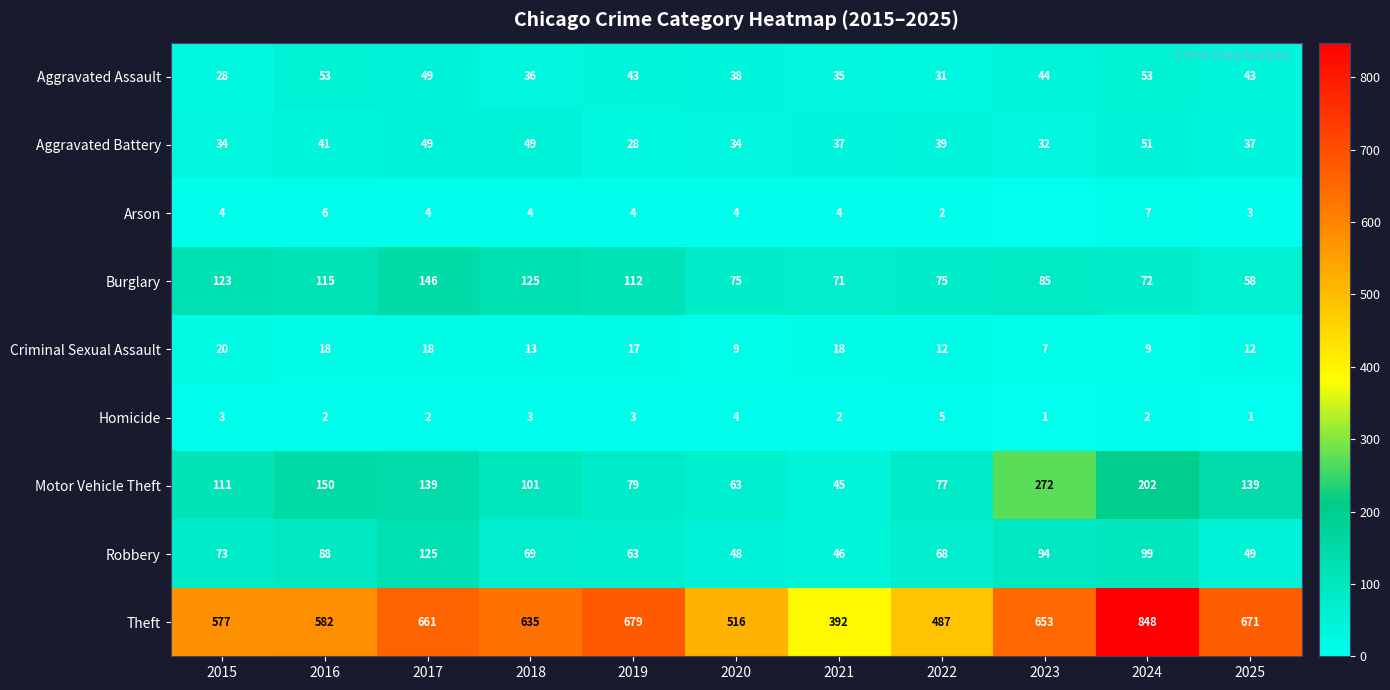

At which label does Burglary first exceed 85?

2015